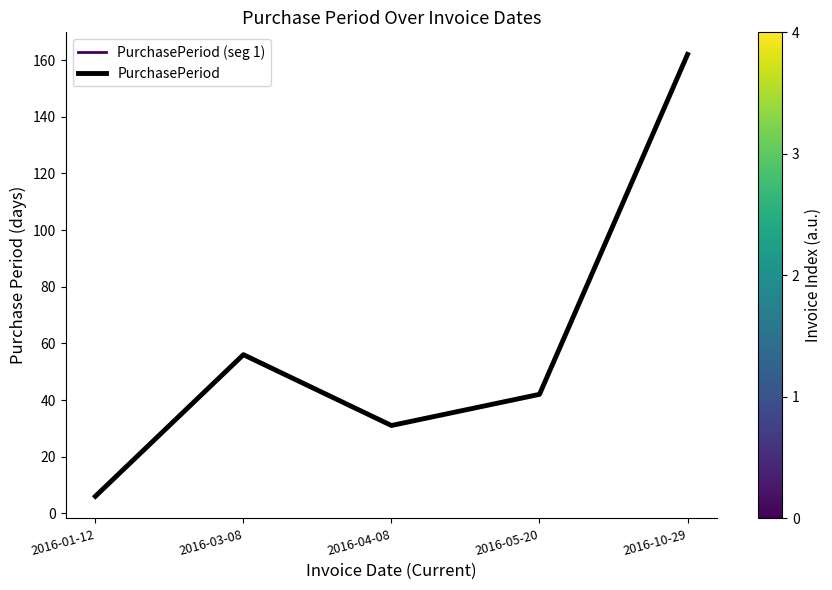

At which category does the chart reach its peak across all series?

2016-10-29